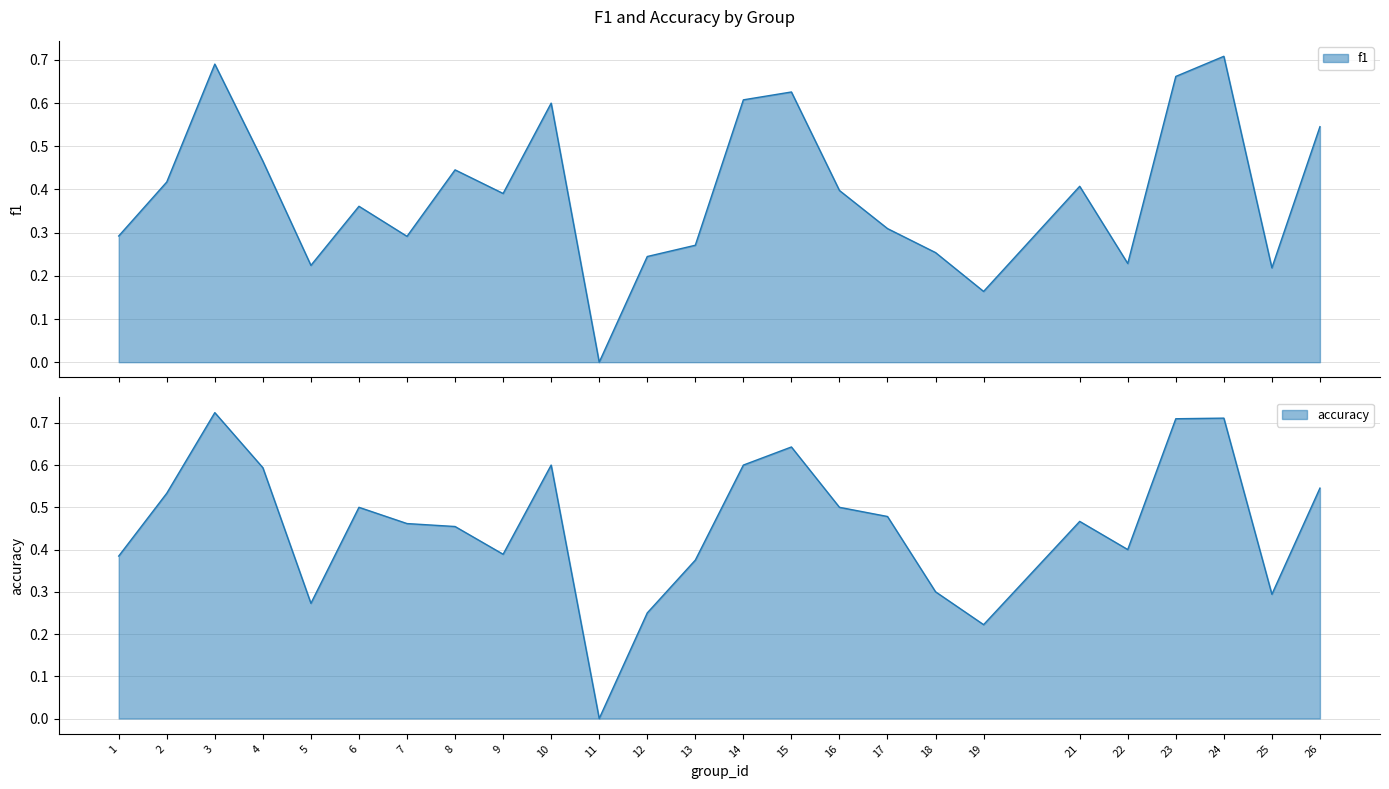

What is the difference between the accuracy values at 15 and 12?

0.4